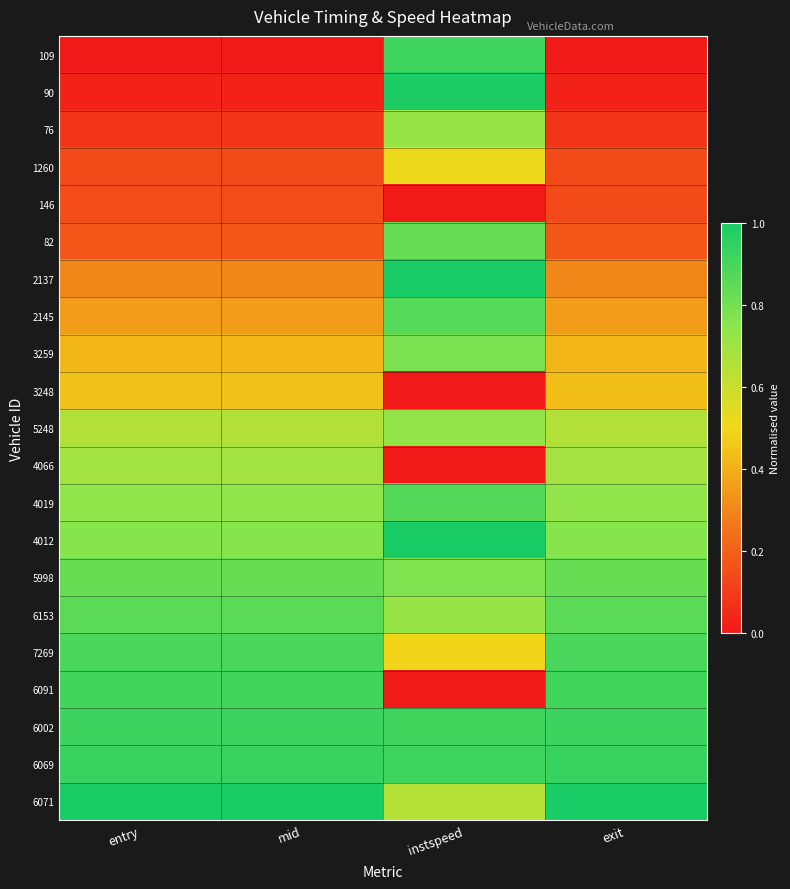

What is the spread (max minus min) of values at mid?

1.0